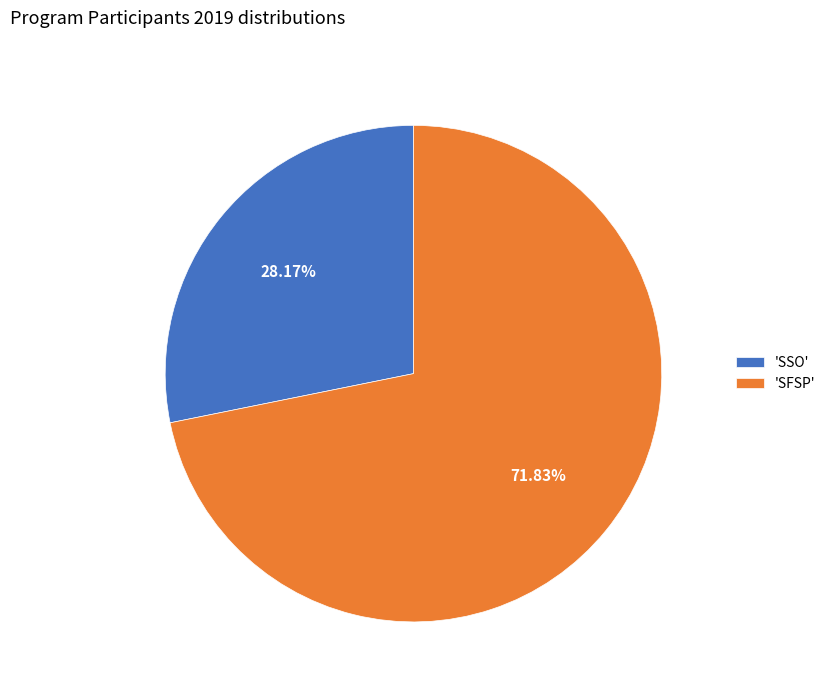

What is the smallest slice in the pie chart?

'SSO'